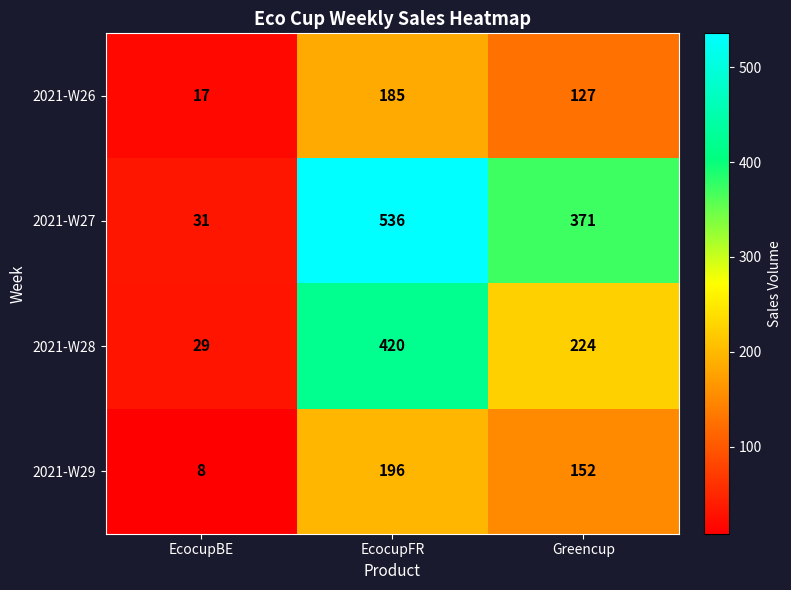

Reading left to right, what are all the values shown in this chart?

2021-W26: EcocupBE=17	EcocupFR=185	Greencup=127
2021-W27: EcocupBE=31	EcocupFR=536	Greencup=371
2021-W28: EcocupBE=29	EcocupFR=420	Greencup=224
2021-W29: EcocupBE=8	EcocupFR=196	Greencup=152